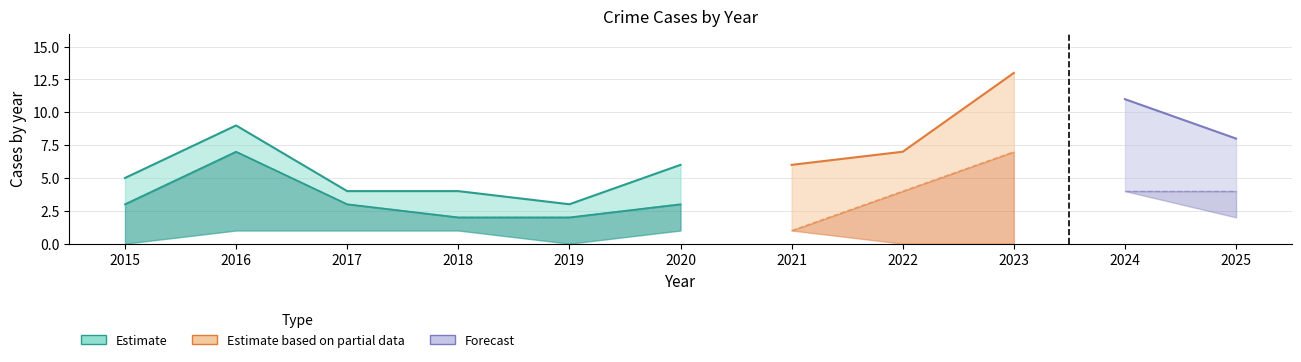

Where is the first local minimum for Aggravated Assault?

2019